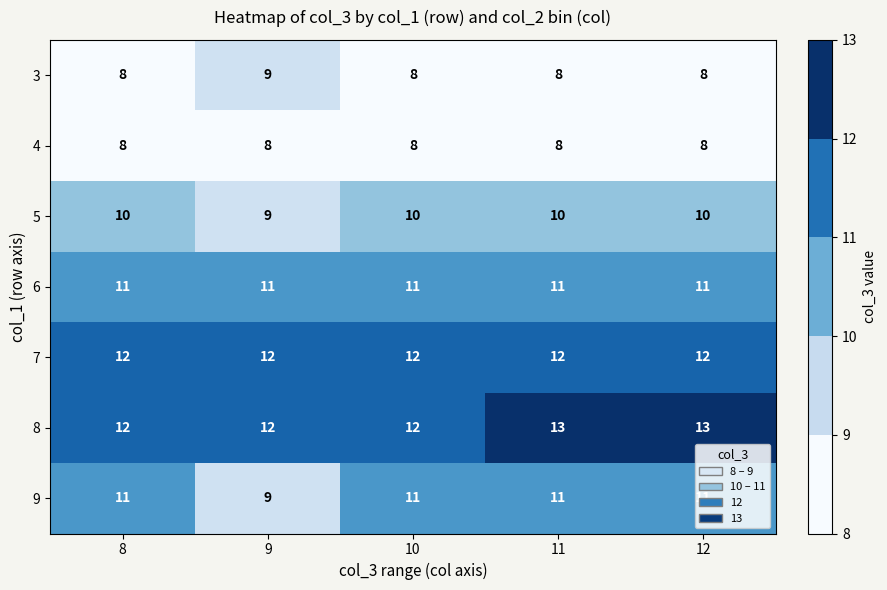

At how many categories does at least one series exceed 11?

5